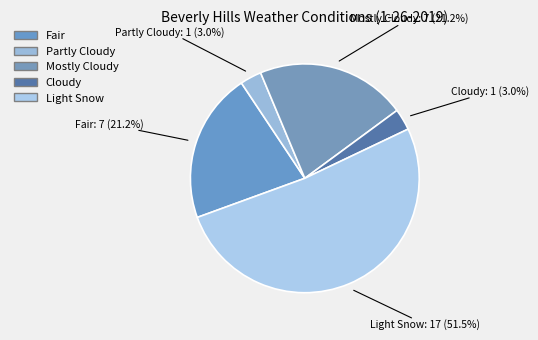

Which slice is the smallest?

Partly Cloudy